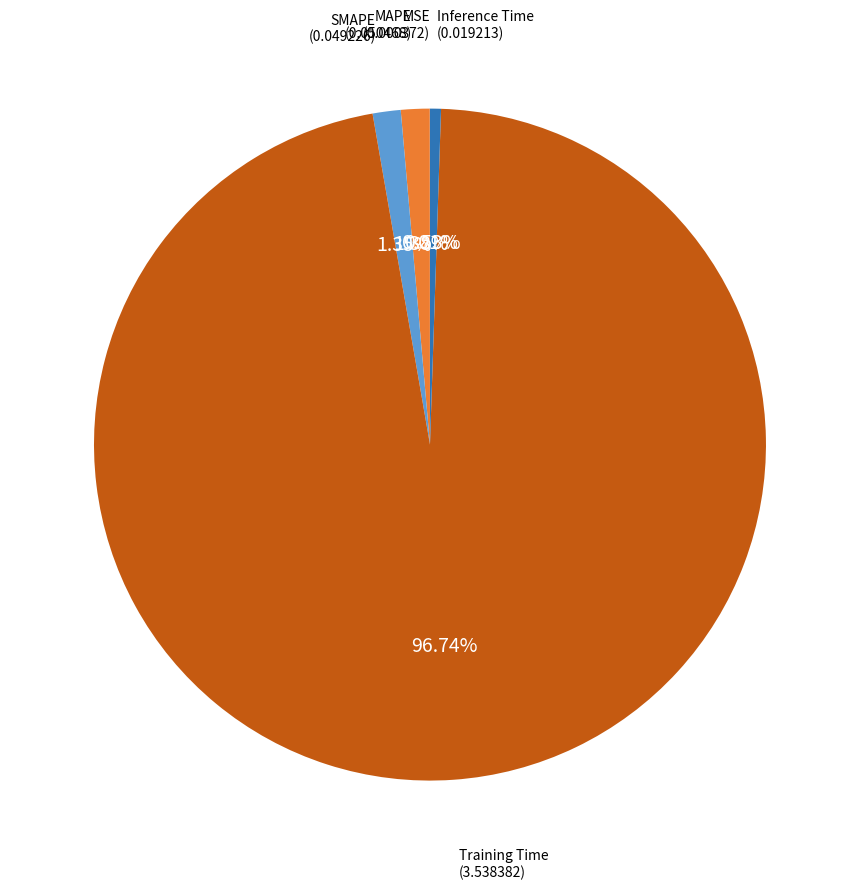

Rank the categories by value from lowest to highest.

MSE, Inference Time, SMAPE, MAPE, Training Time